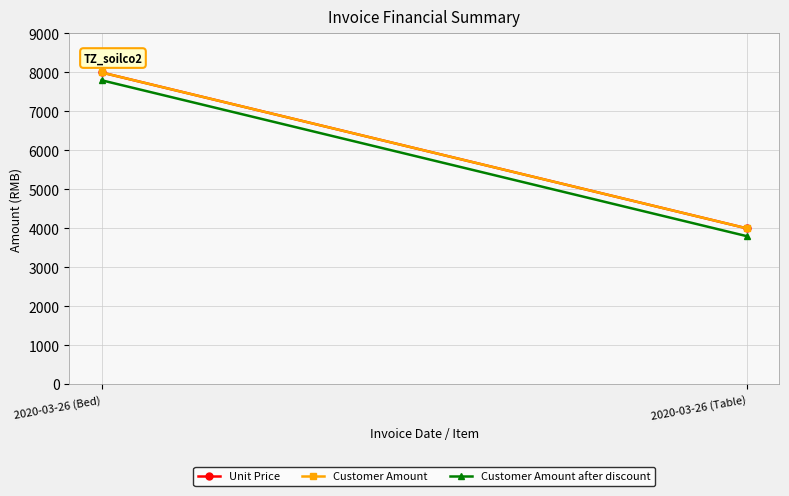

What is the sum of the Customer Amount values at 2020-03-26 (Bed) and 2020-03-26 (Table)?

12000